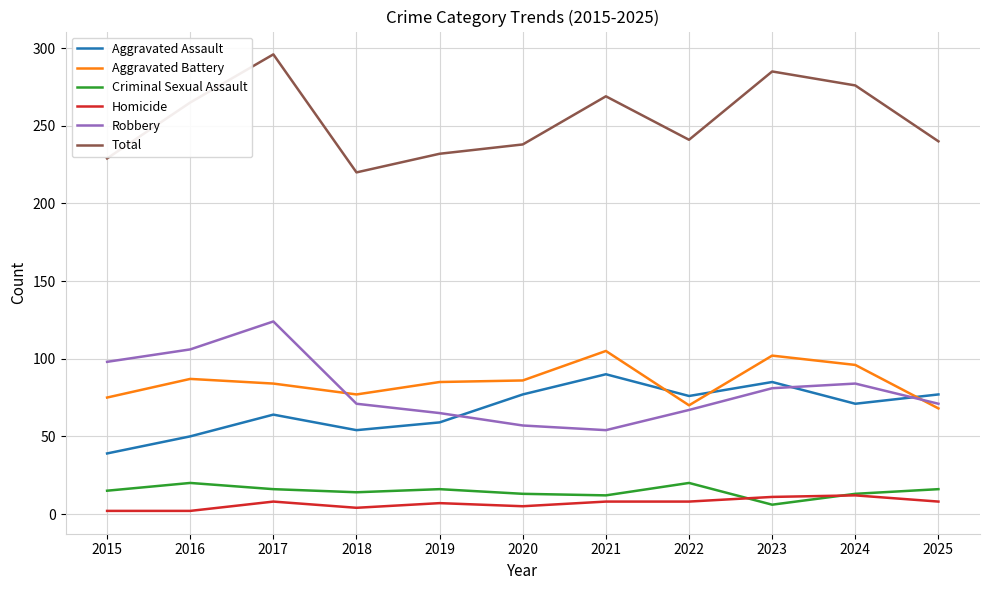

The Robbery series shows 84 at 2024. True or false?

True